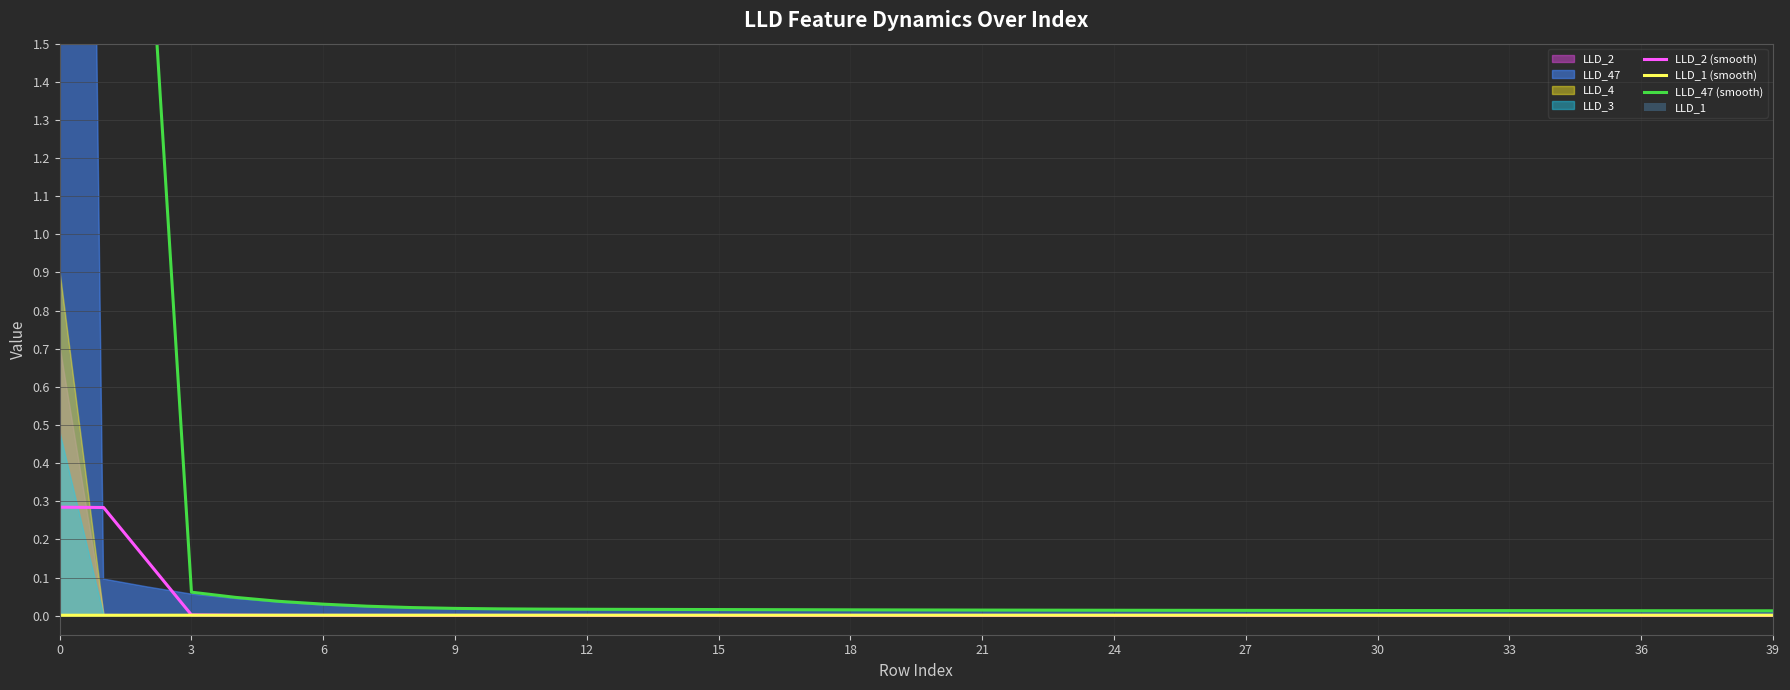

How many groups of bars are there?

40